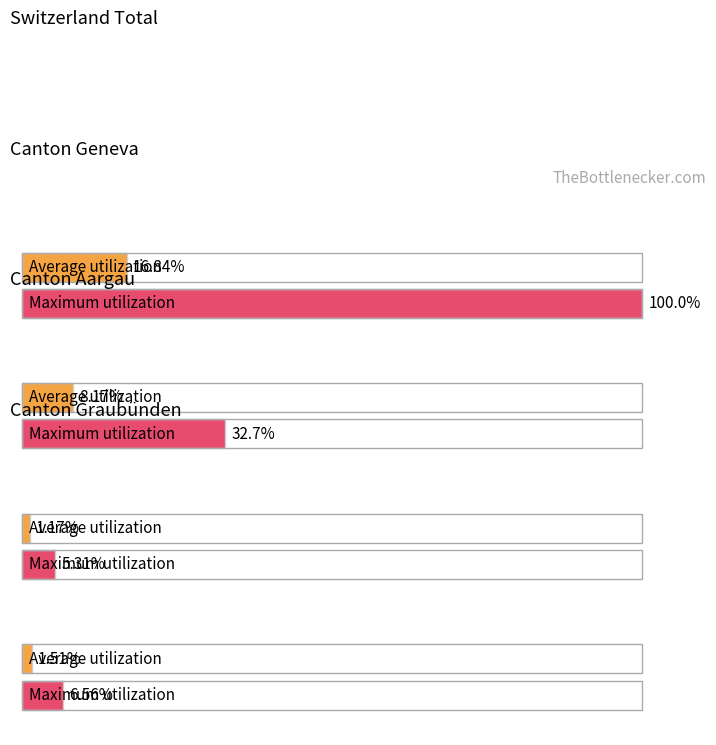

True or false: CH and GE cross at least once.

False